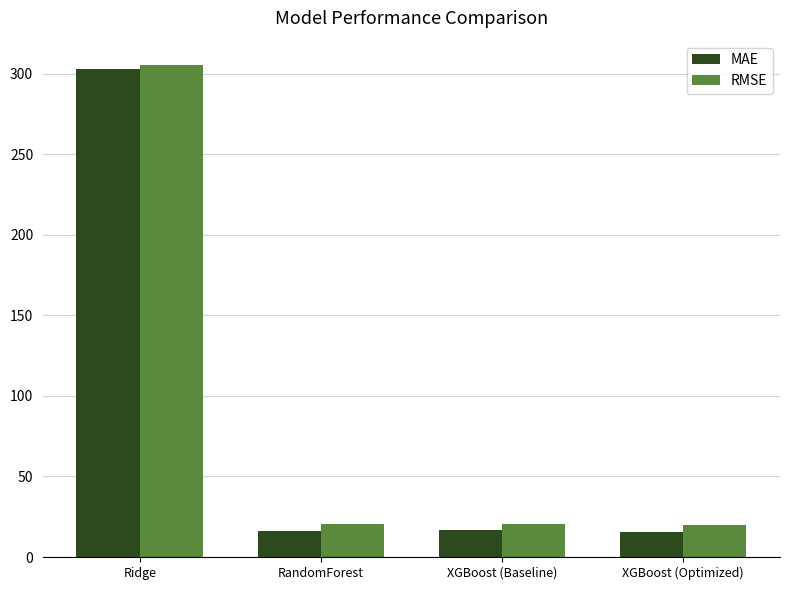

Which series has the largest total across all categories?

RMSE